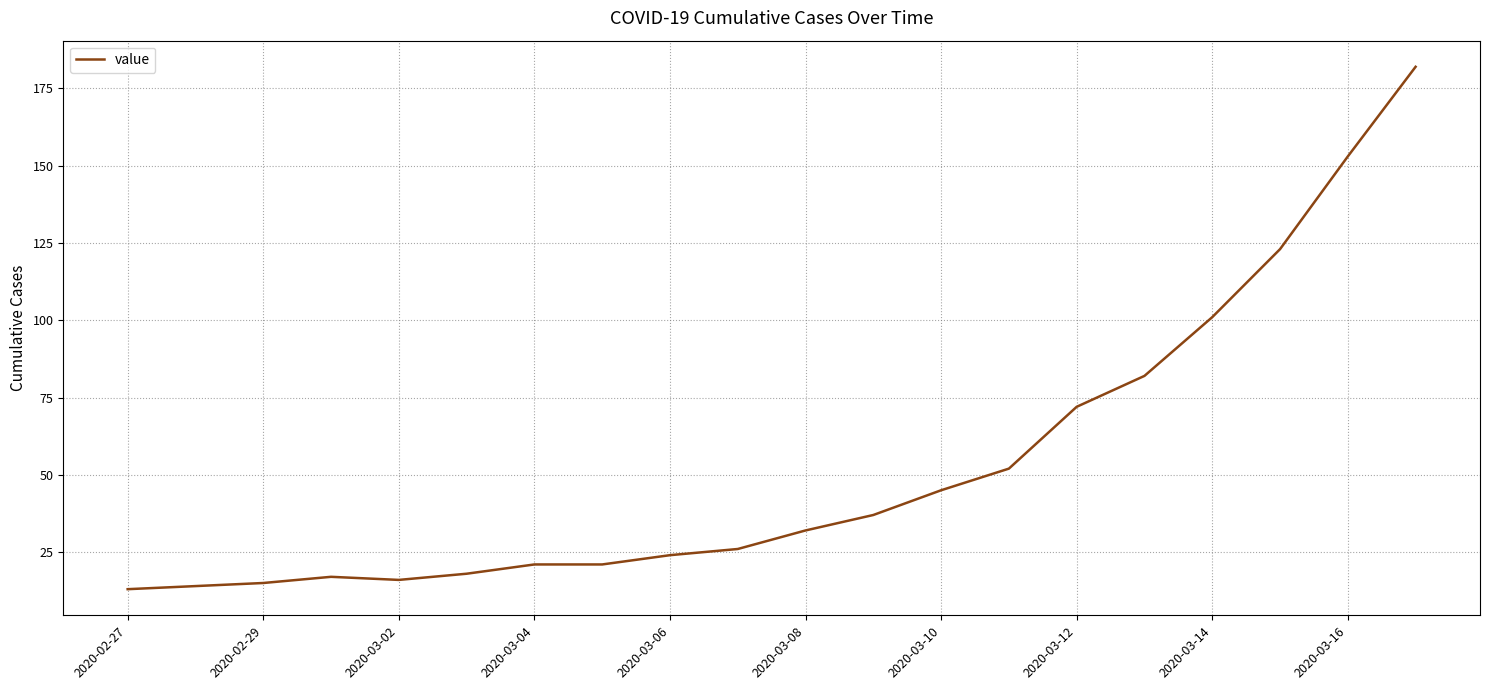

Reading left to right, what are all the values shown in this chart?

13	14	15	17	16	18	21	21	24	26	32	37	45	52	72	82	101	123	153	182